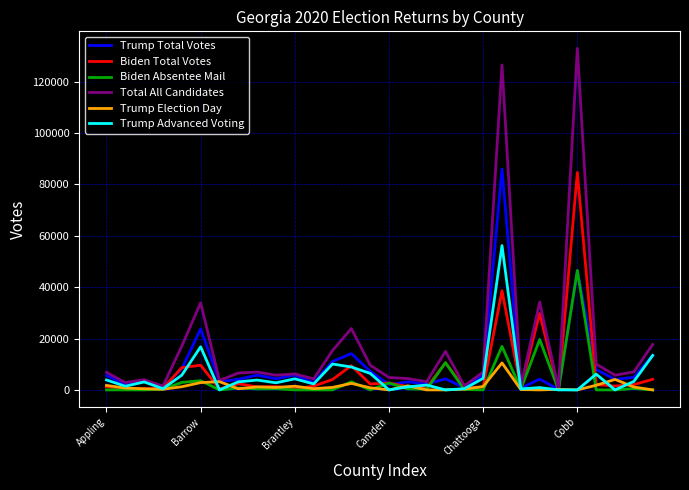

What is the greatest value displayed?

132915